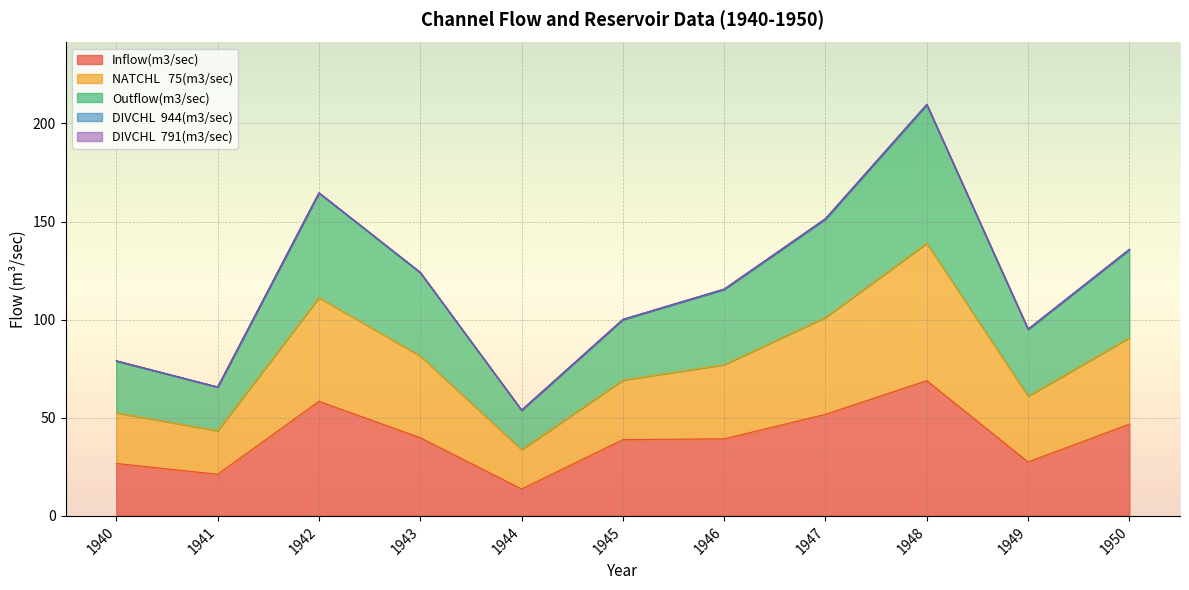

True or false: Outflow(m3/sec) has a value of 95.2 at 1949.

True